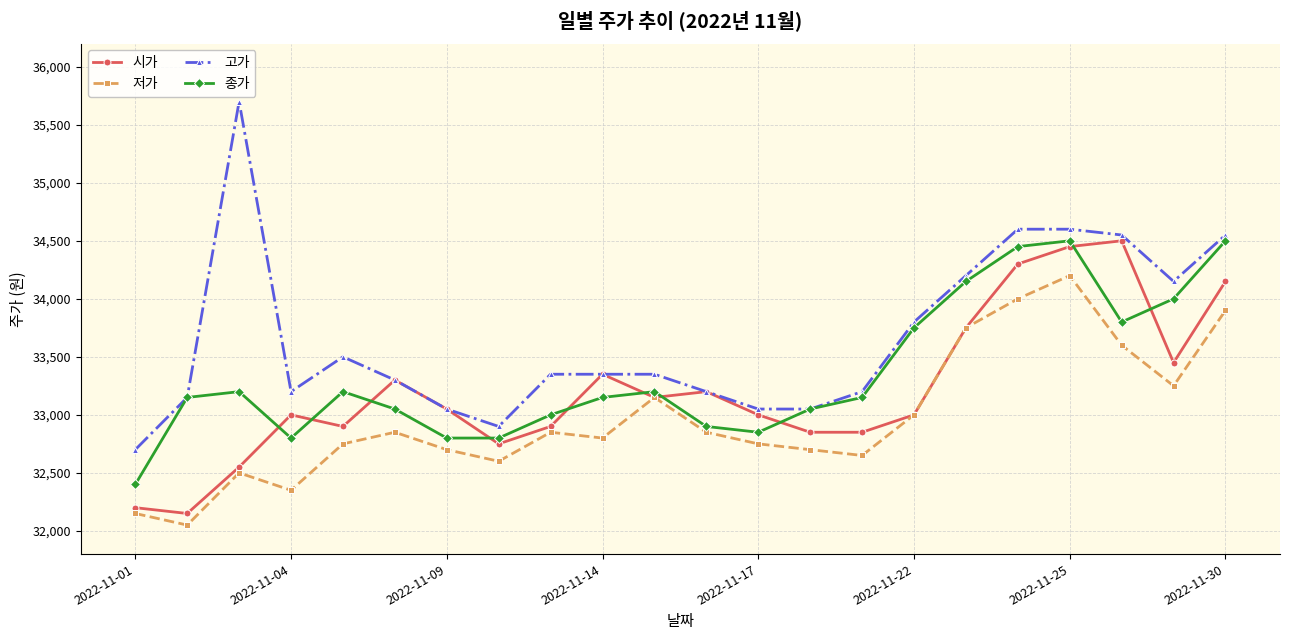

Which series has the largest total across all categories?

고가